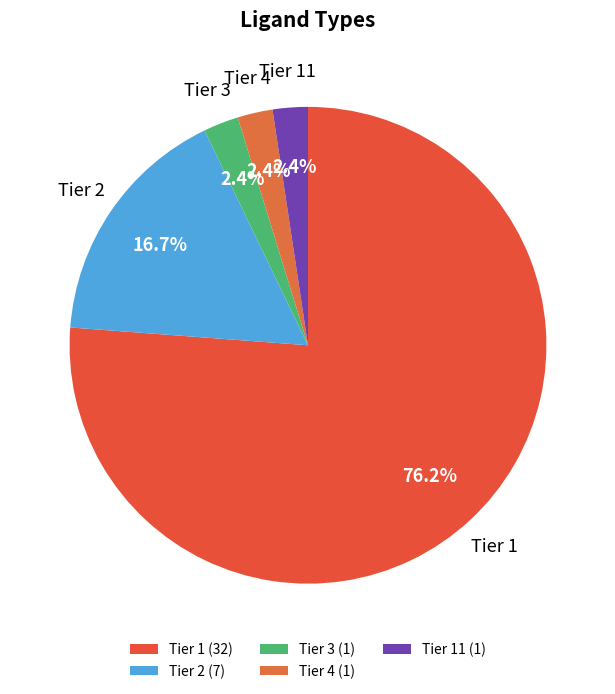

To the nearest percent, what is the average slice percentage?

20%